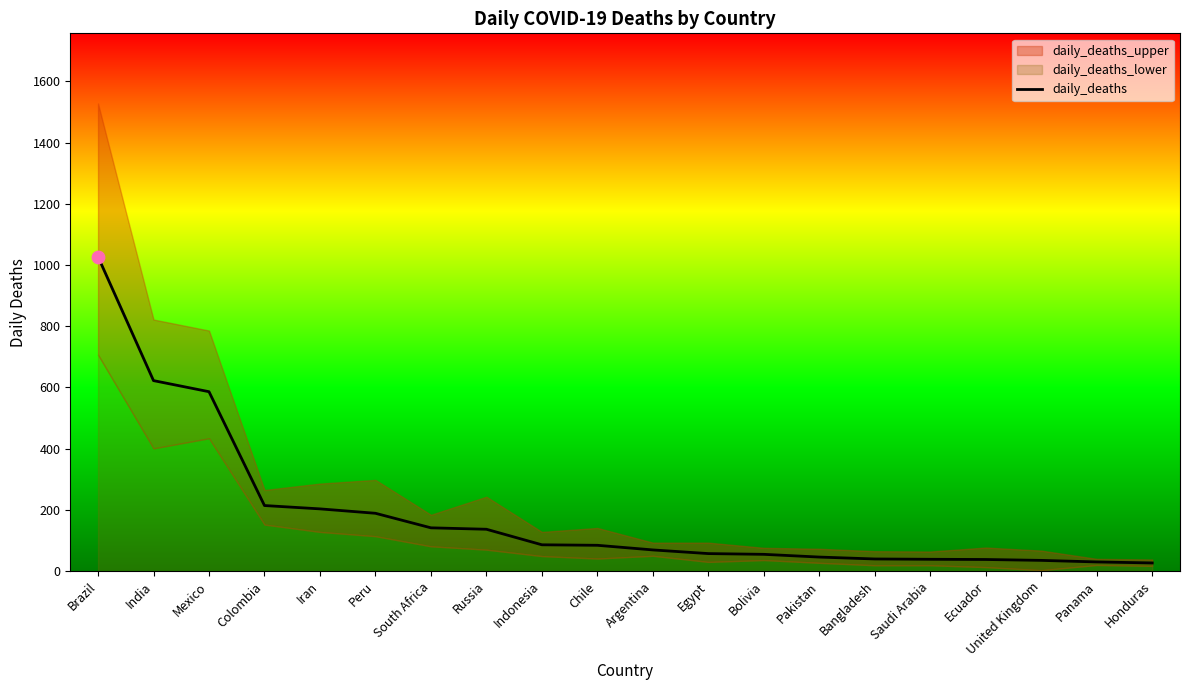

What is the ratio of the value at Brazil to the value at Honduras?

38.7